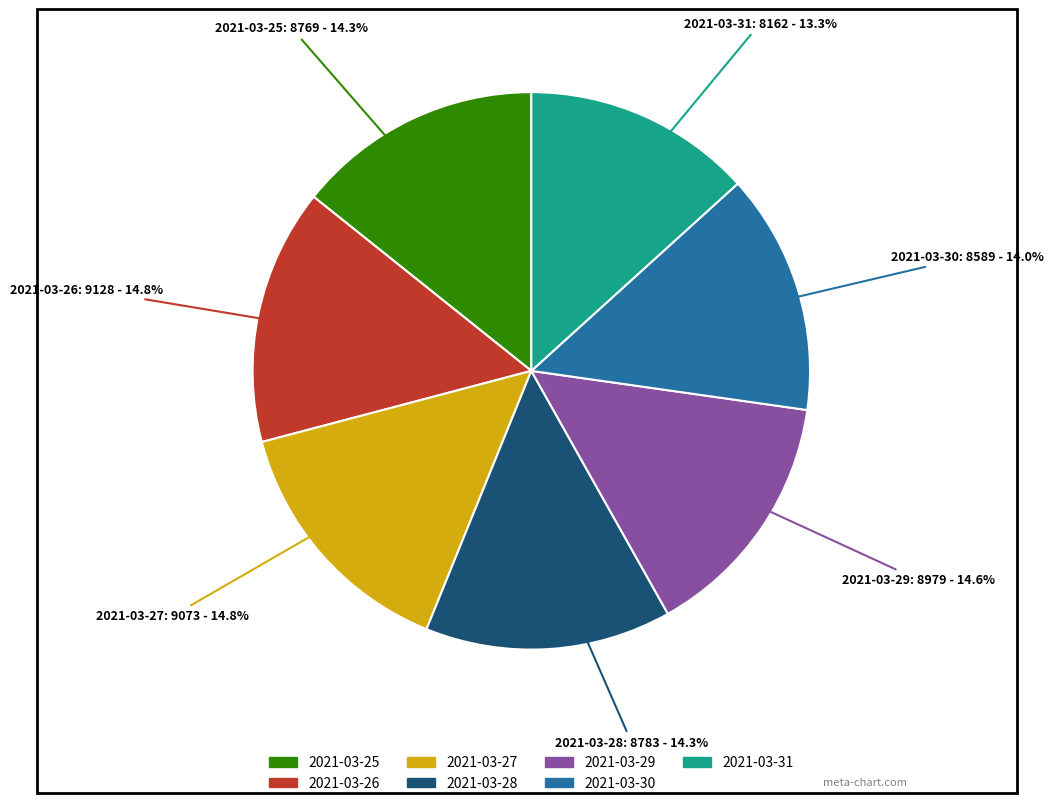

To the nearest percent, what portion does 2021-03-27 represent?

15%